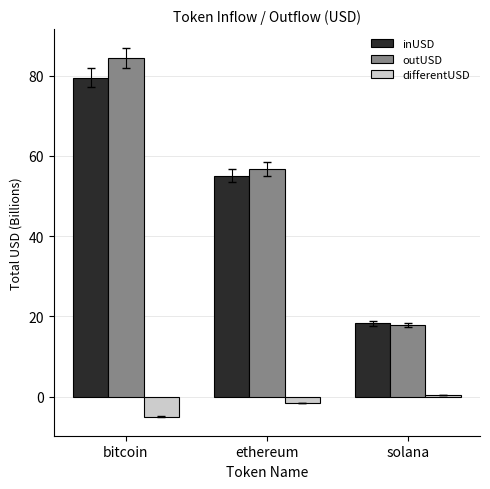

What is the label of the 3rd bar from the right?

bitcoin